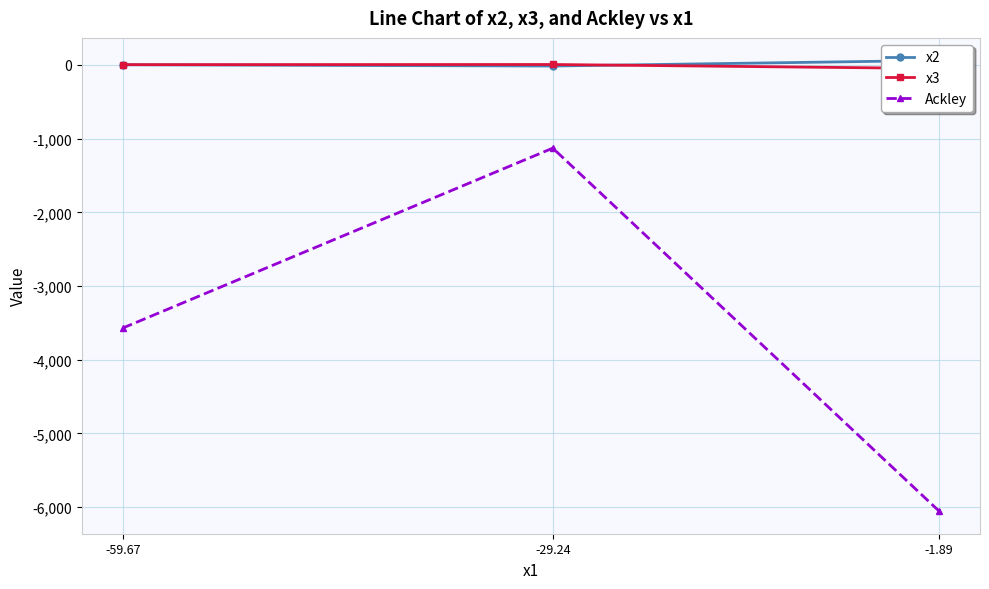

Which series has the widest spread of values?

Ackley